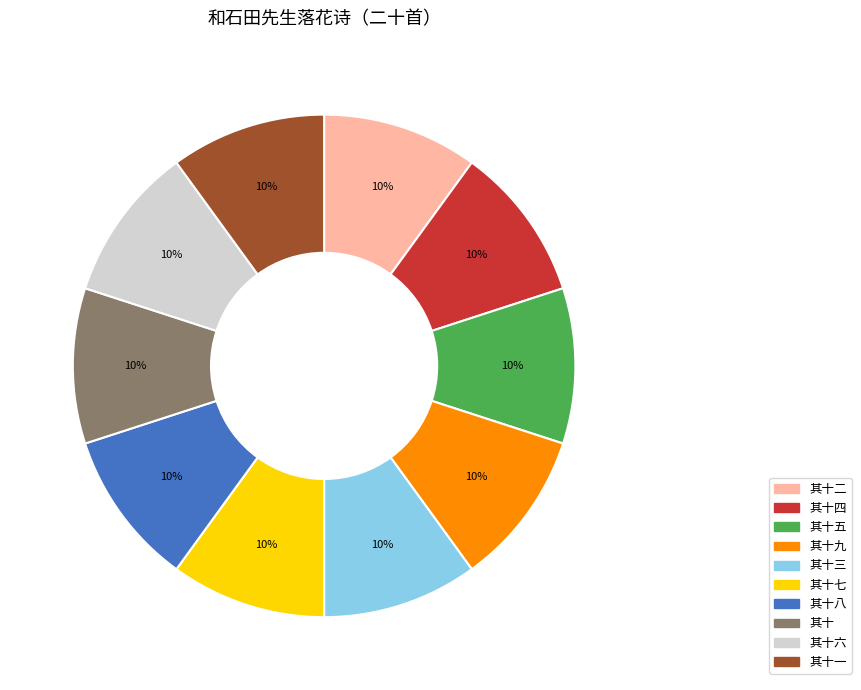

To the nearest percent, what percentage of the pie is 其十五?

10%